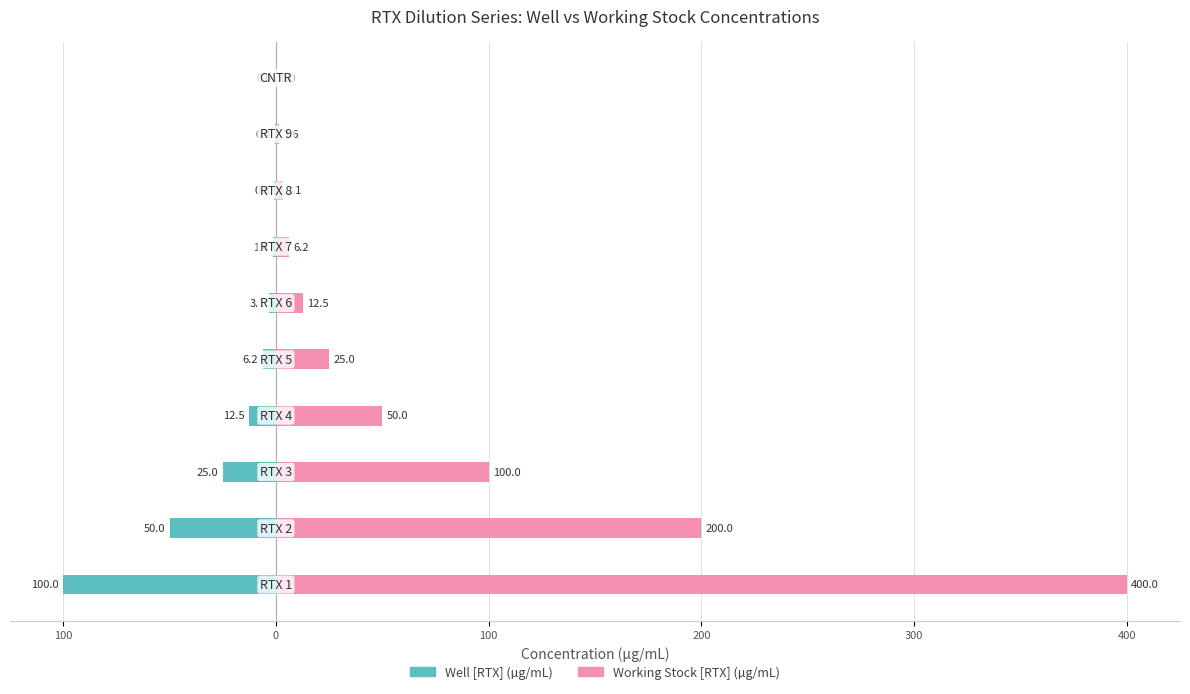

What is the average value of the Well [RTX] (µg/mL) series?

-20.0